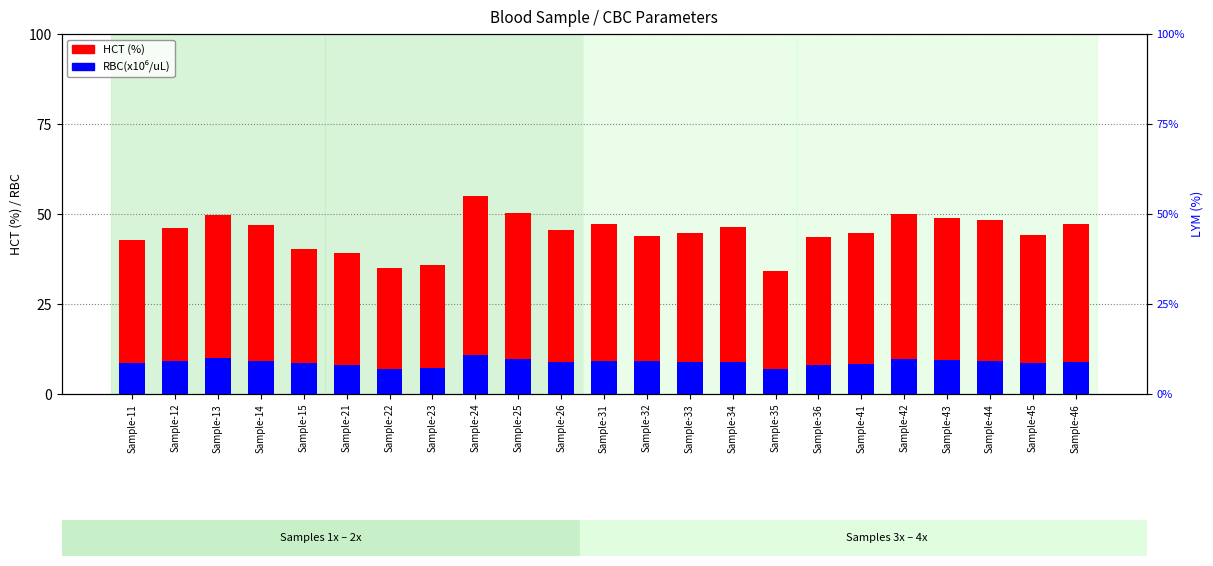

At Sample-36, list the series in order from largest to smallest.

HCT (%), RBC(x10⁶/uL)